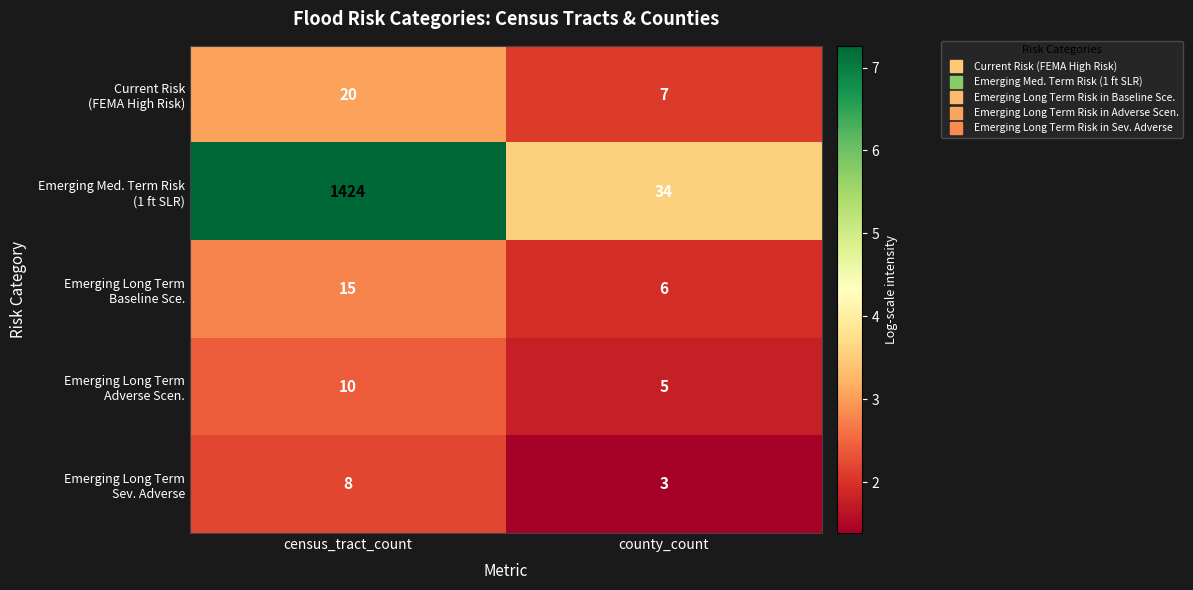

What is the spread (max minus min) of values at census_tract_count?

1416